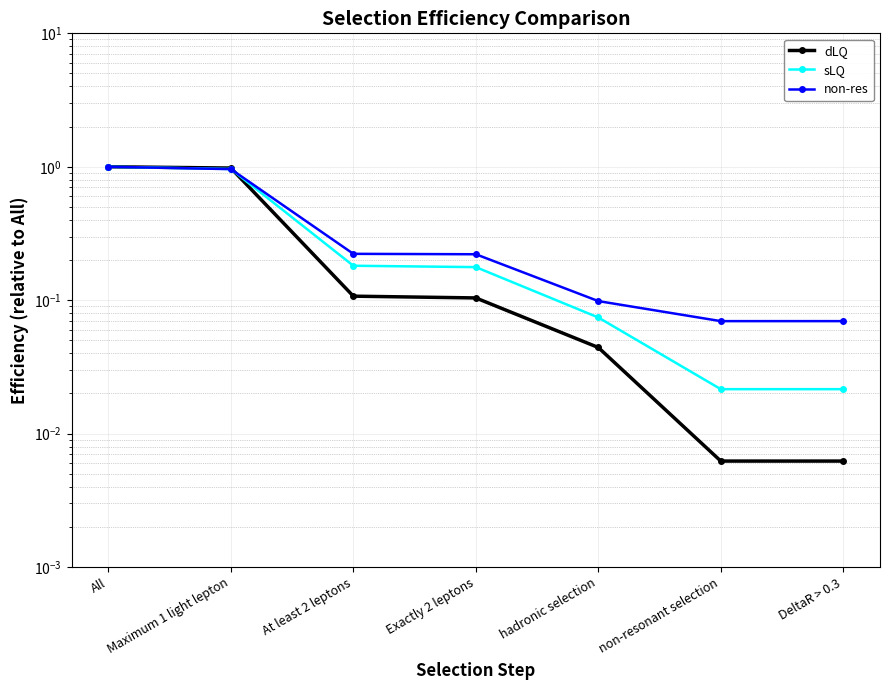

Is it true that dLQ equals 0.2 at At least 2 leptons?

False